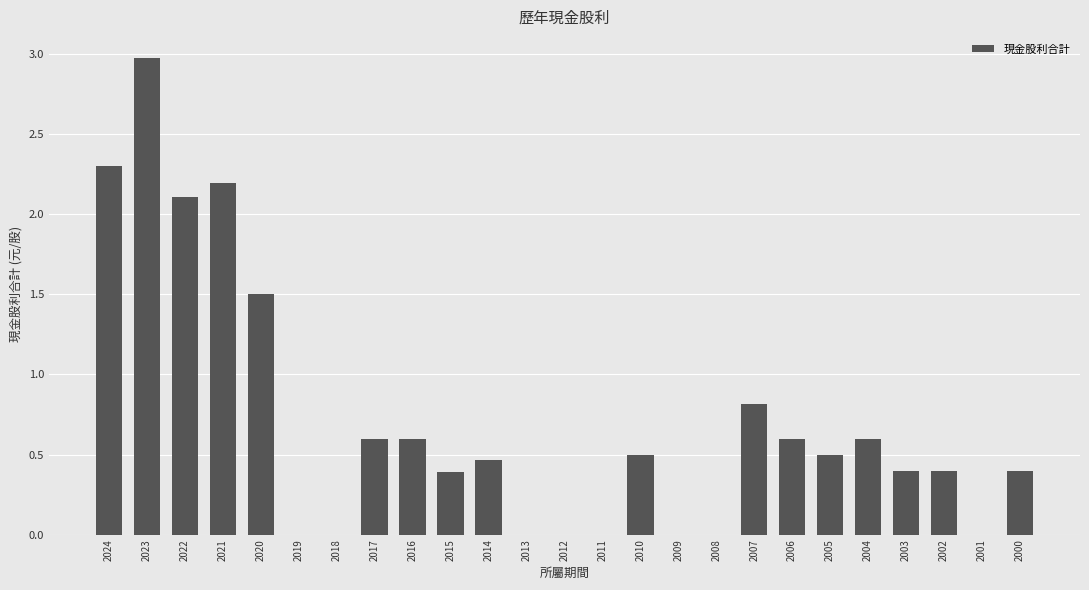

Approximately how many times larger is the value at 2007 compared to 2024?

0.4